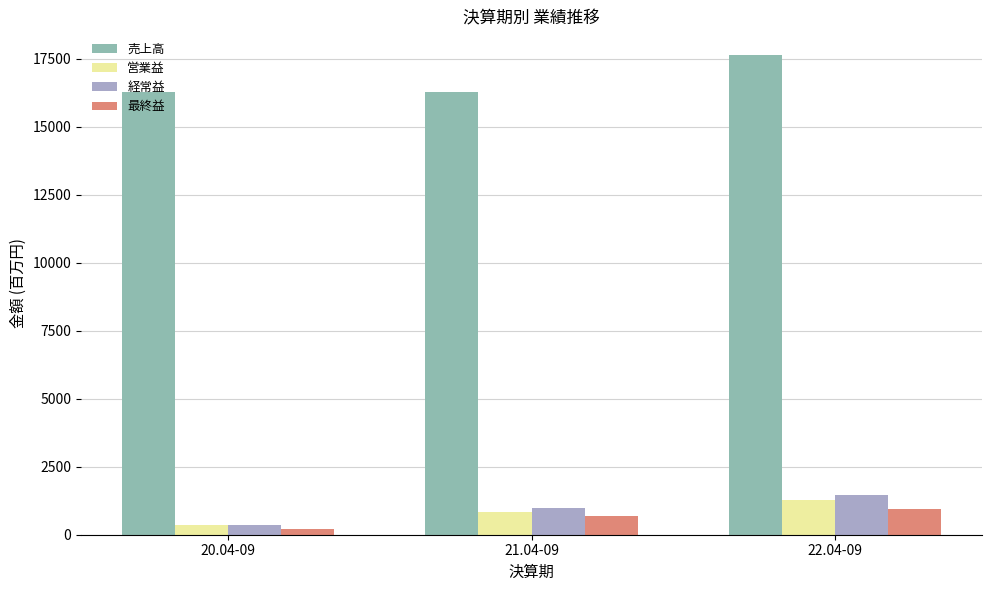

What is the maximum value for 経常益?

1466